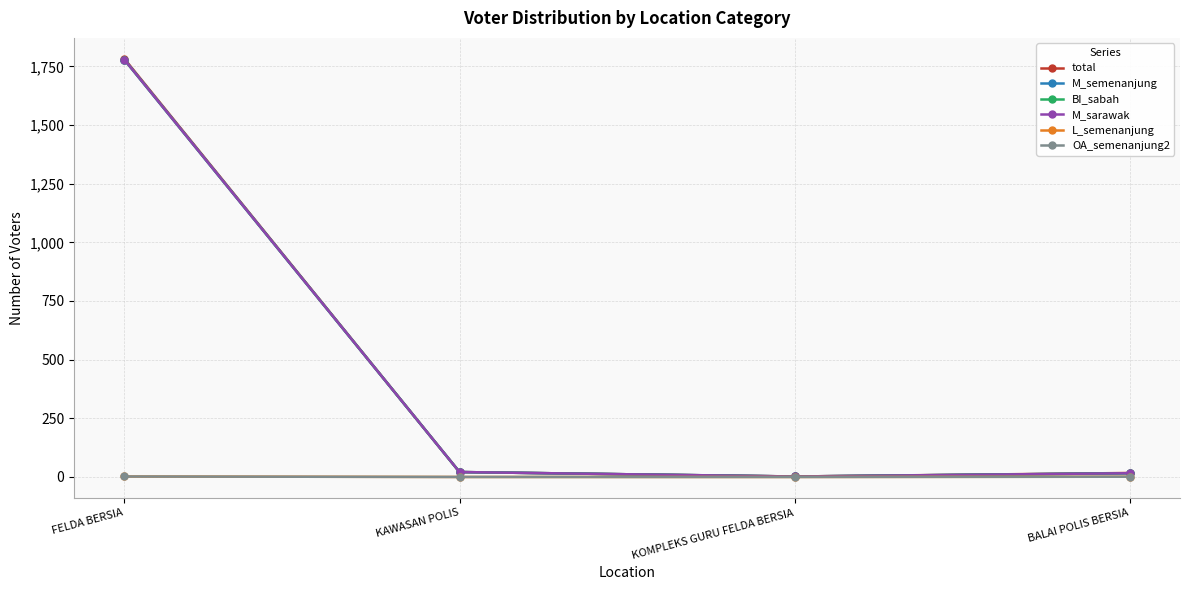

How many lines are shown in the chart?

6